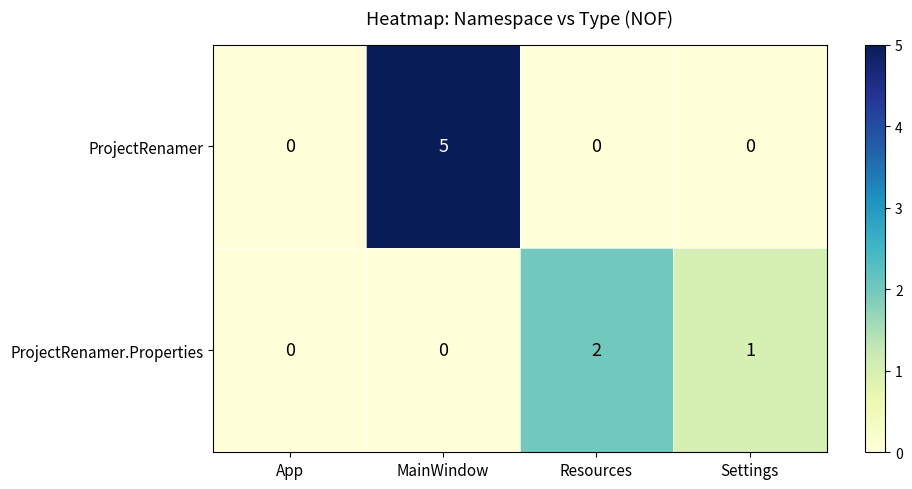

What is the sum of all ProjectRenamer values?

5